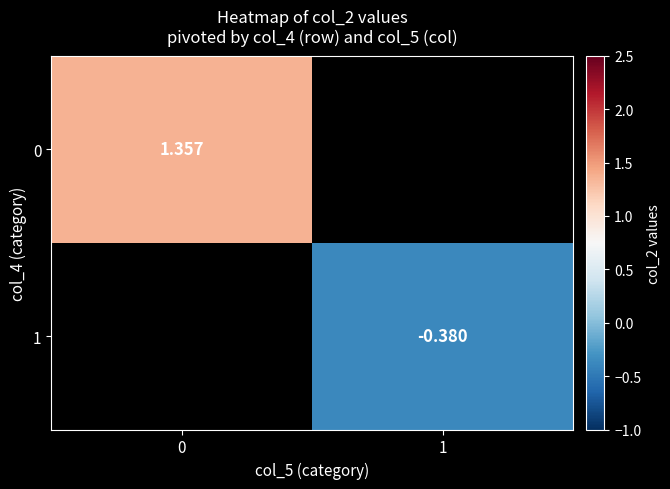

At 0, list the series in order from largest to smallest.

0, 1